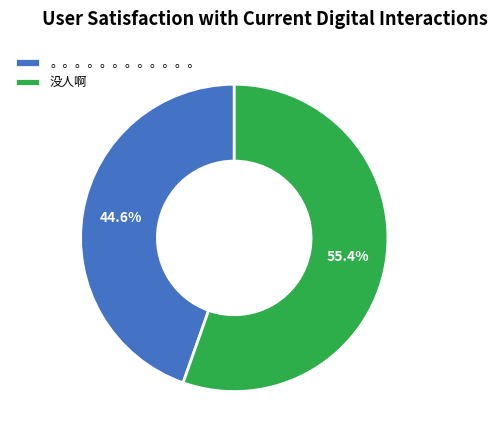

What percentage is NOT represented by 。。。。。。。。。。。。?

55.4%